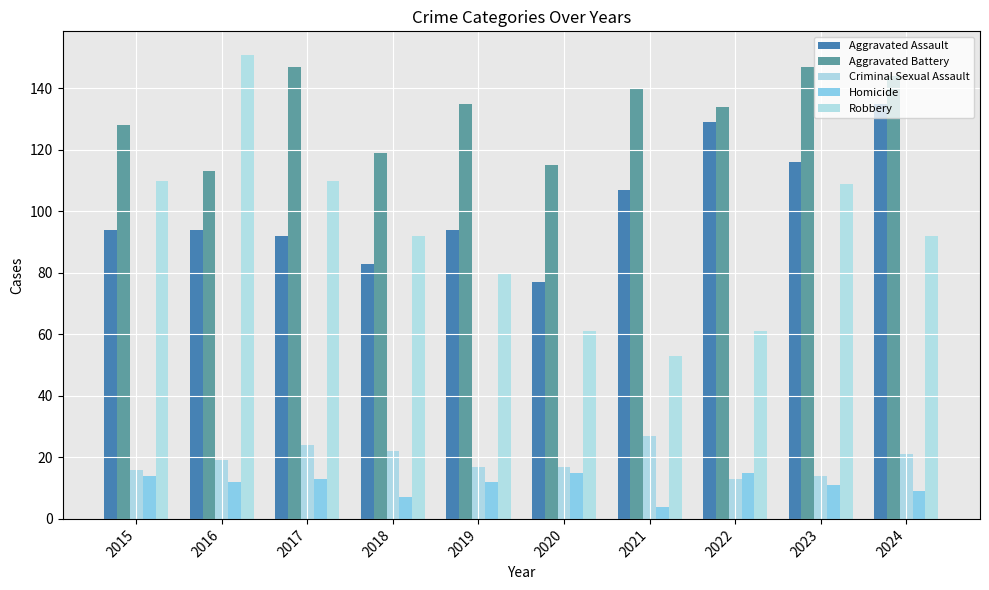

Reading left to right, transcribe all the data shown in this chart.

Aggravated Assault: 2015=94	2016=94	2017=92	2018=83	2019=94	2020=77	2021=107	2022=129	2023=116	2024=135
Aggravated Battery: 2015=128	2016=113	2017=147	2018=119	2019=135	2020=115	2021=140	2022=134	2023=147	2024=144
Criminal Sexual Assault: 2015=16	2016=19	2017=24	2018=22	2019=17	2020=17	2021=27	2022=13	2023=14	2024=21
Homicide: 2015=14	2016=12	2017=13	2018=7	2019=12	2020=15	2021=4	2022=15	2023=11	2024=9
Robbery: 2015=110	2016=151	2017=110	2018=92	2019=80	2020=61	2021=53	2022=61	2023=109	2024=92